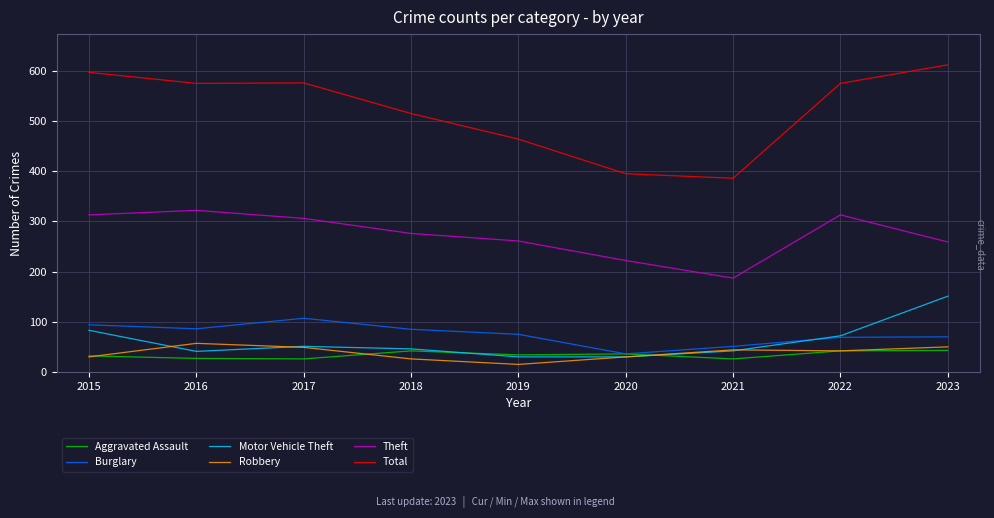

What value does the Theft series have at 2021?

187